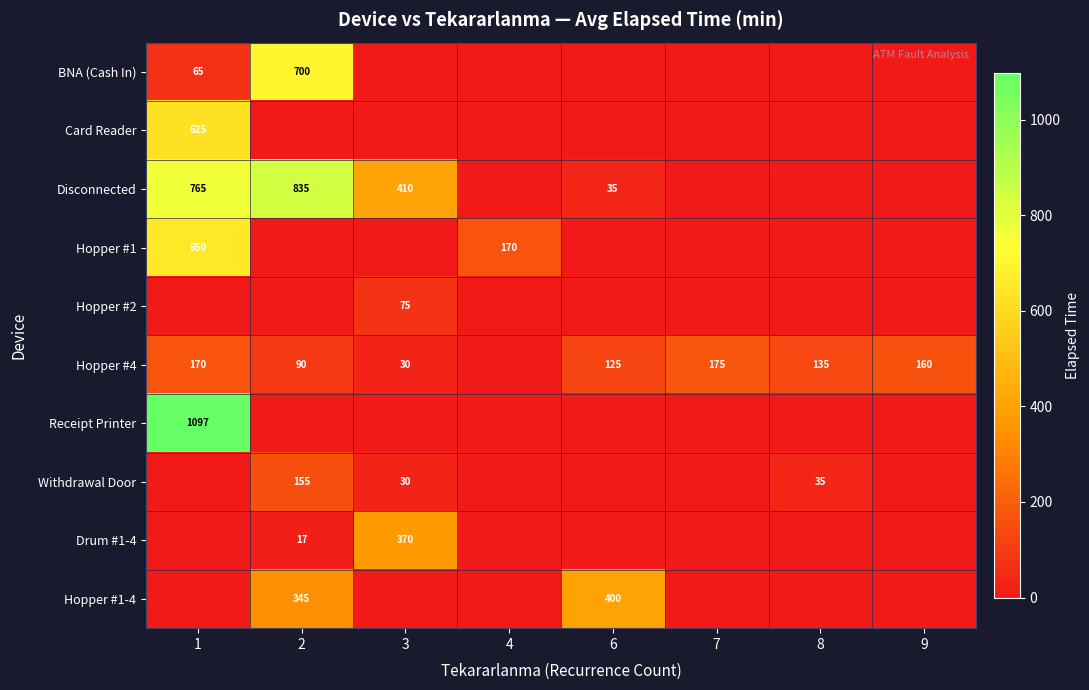

The value of Drum #1-4 at 3 is 578. True or false?

False